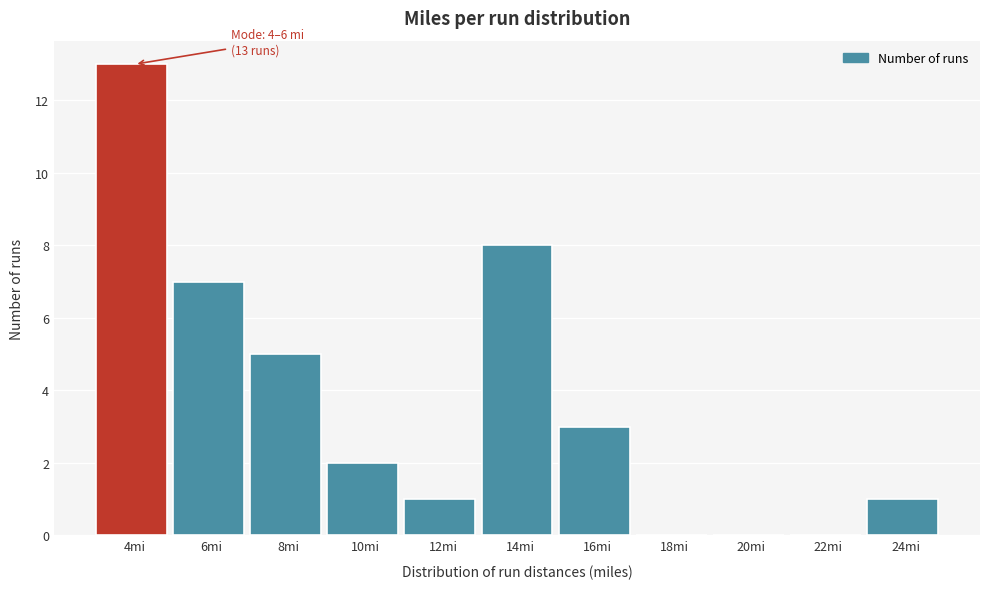

Reading left to right, list all the values displayed in this chart.

4mi=13	6mi=7	8mi=5	10mi=2	12mi=1	14mi=8	16mi=3	18mi=0	20mi=0	22mi=0	24mi=1